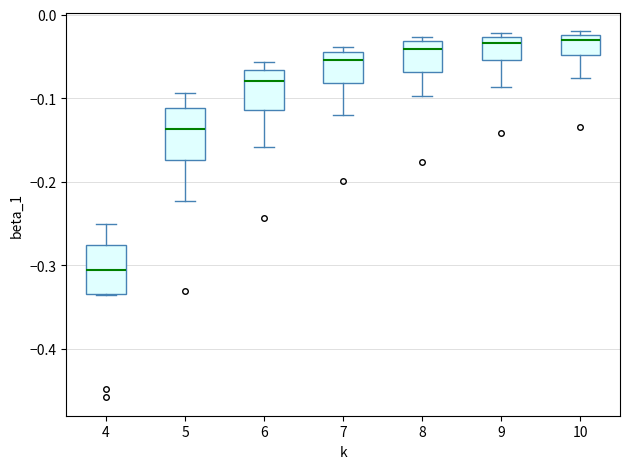

Where is the lower edge of the box at x = 5 on the y-axis? The values are not printed on the chart, so give them approximately, as read against the axis.

-0.17